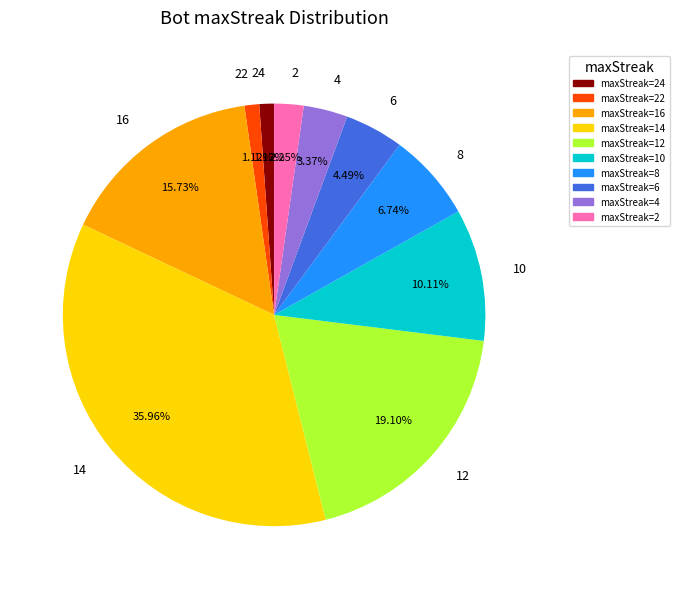

What is the total percentage of 2 and 6?

6.7%